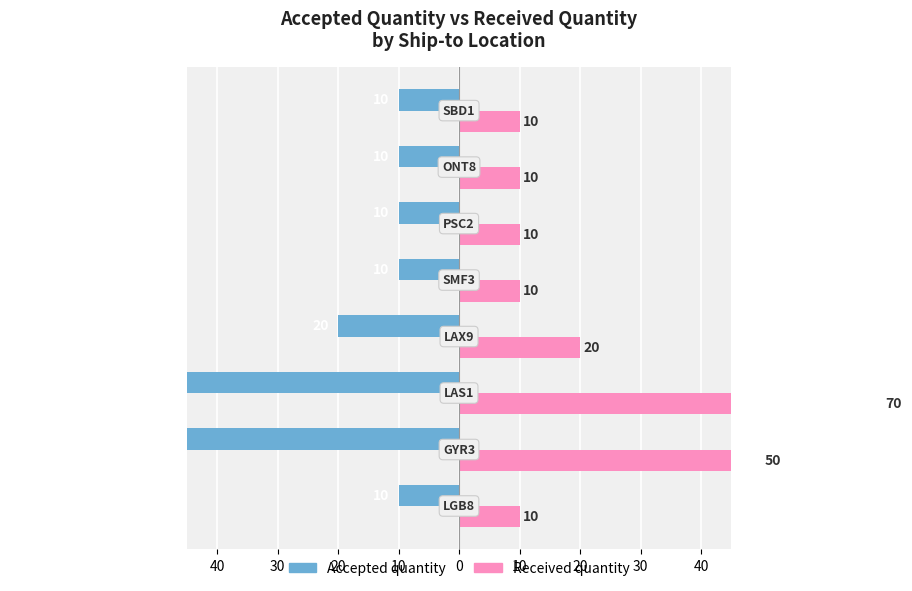

What is the minimum value shown in the chart?

-70